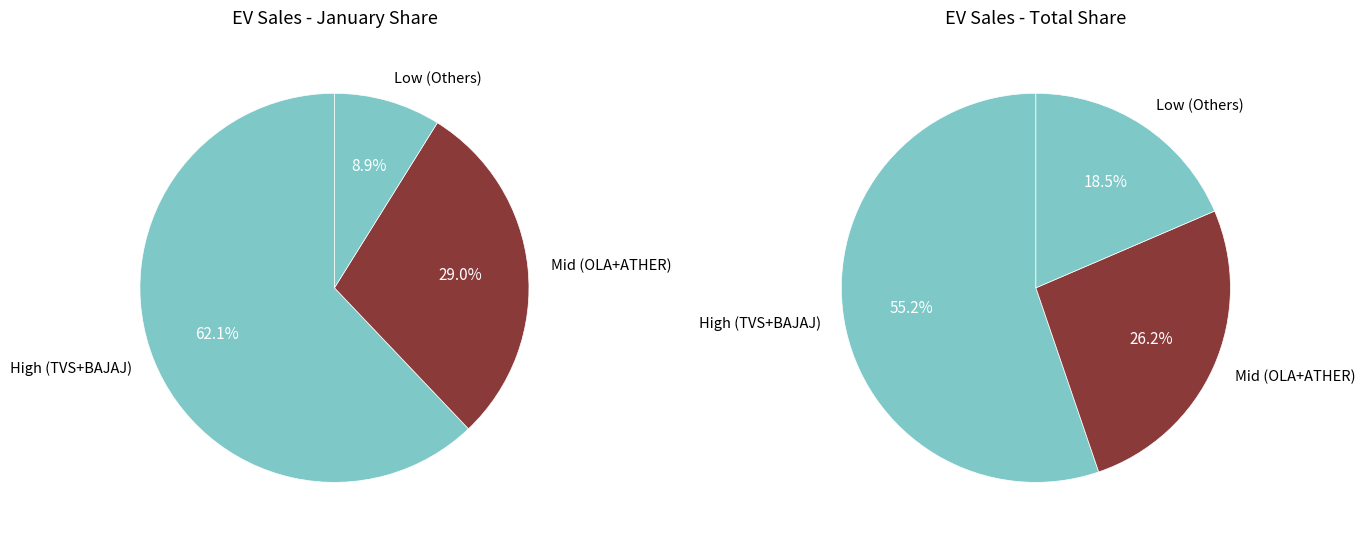

The KINETIC GREEN slice represents 11% of the pie. True or false?

False